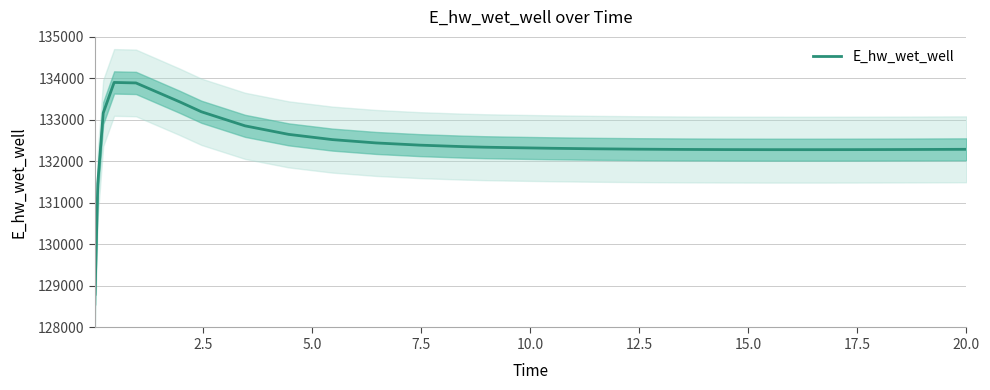

What is the lowest value of the E_hw_wet_well series?

128800.4